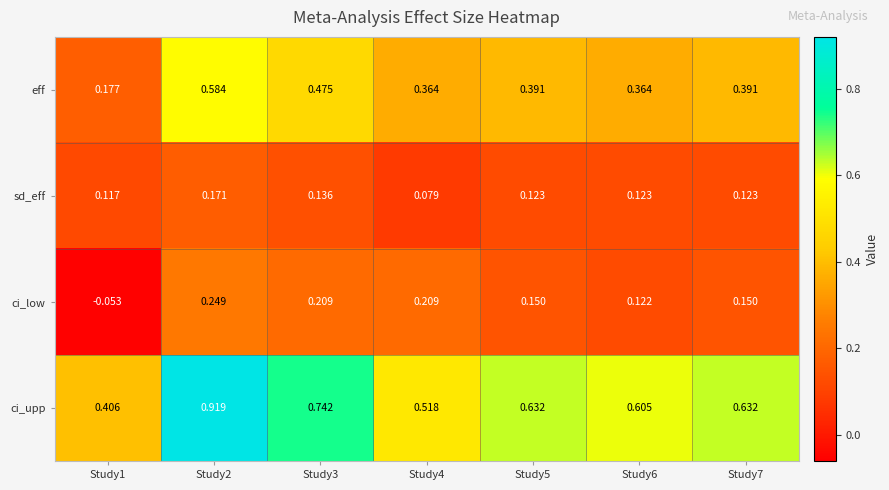

At which category is the sum across all series the highest?

Study2